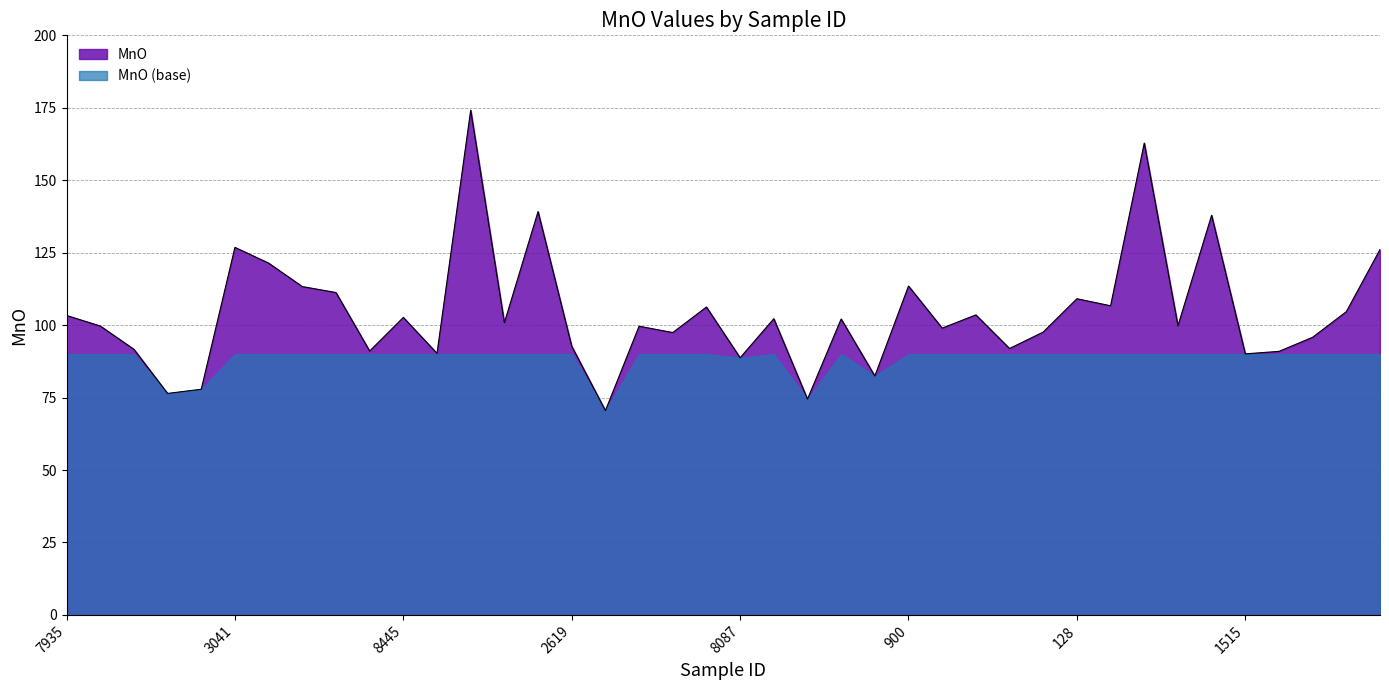

At which label is the value closest to 122?

8973